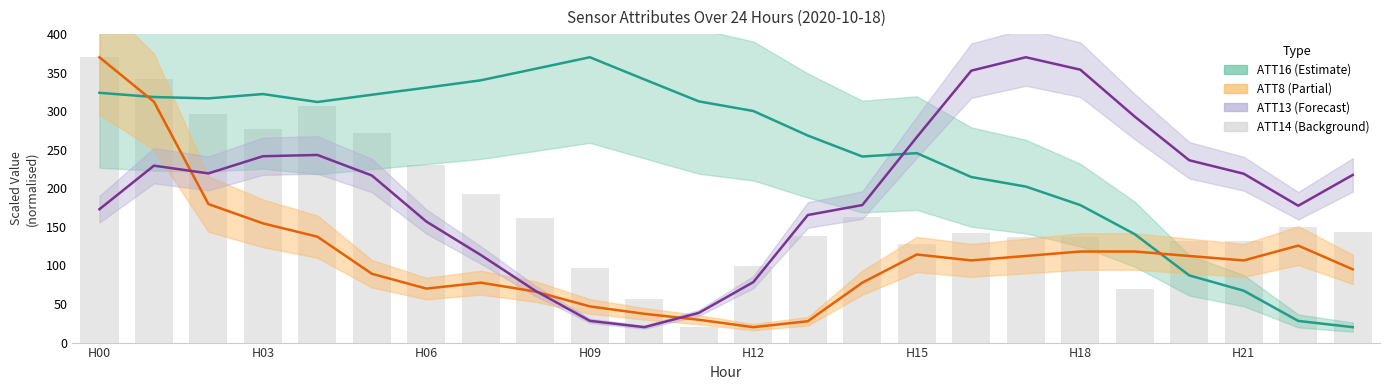

What is the value of the ATT8 / 1000 bar at the 6th from the left?

89.2